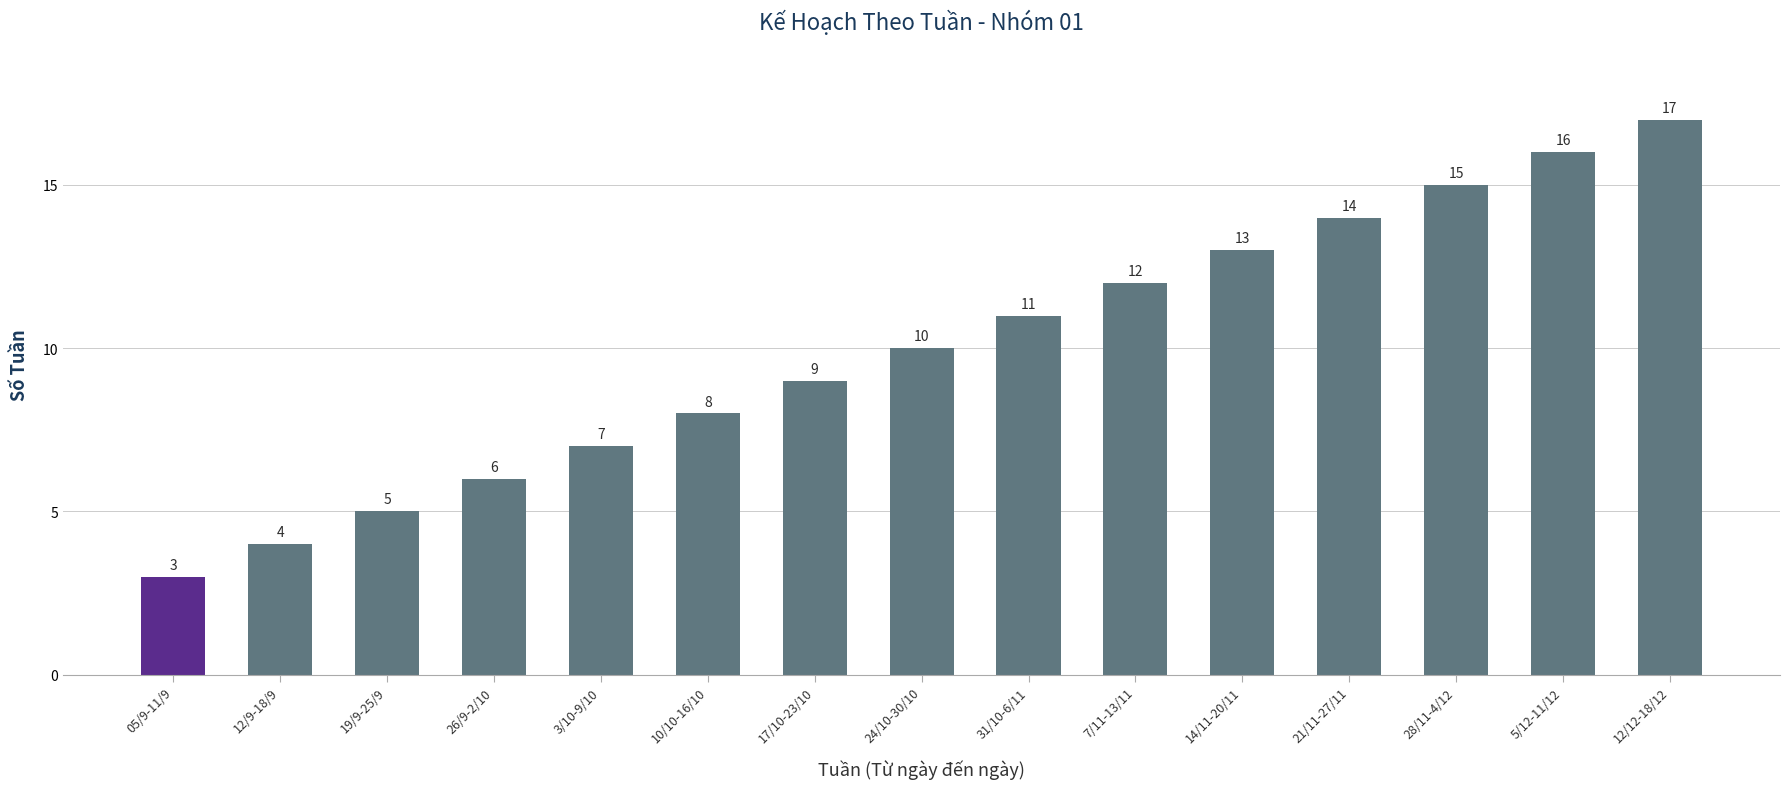

Which category has the highest value across all series?

12/12-18/12